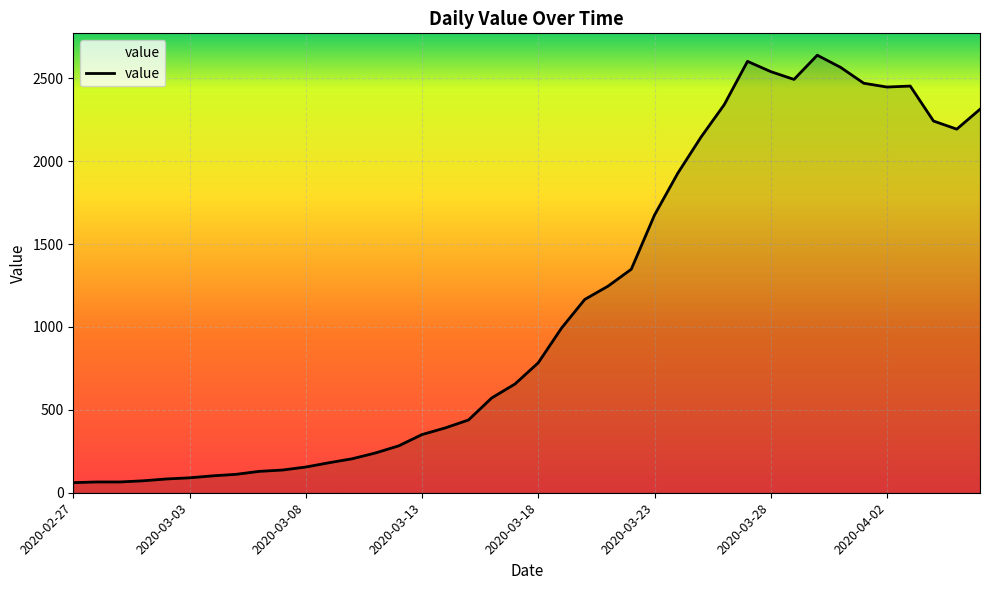

What is the difference between the maximum and minimum values?

2578